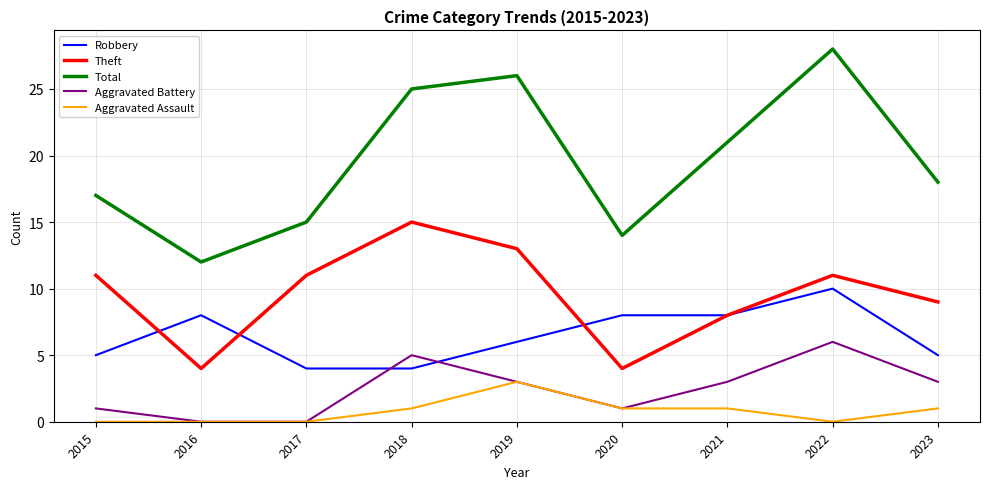

What is the greatest value displayed?

28